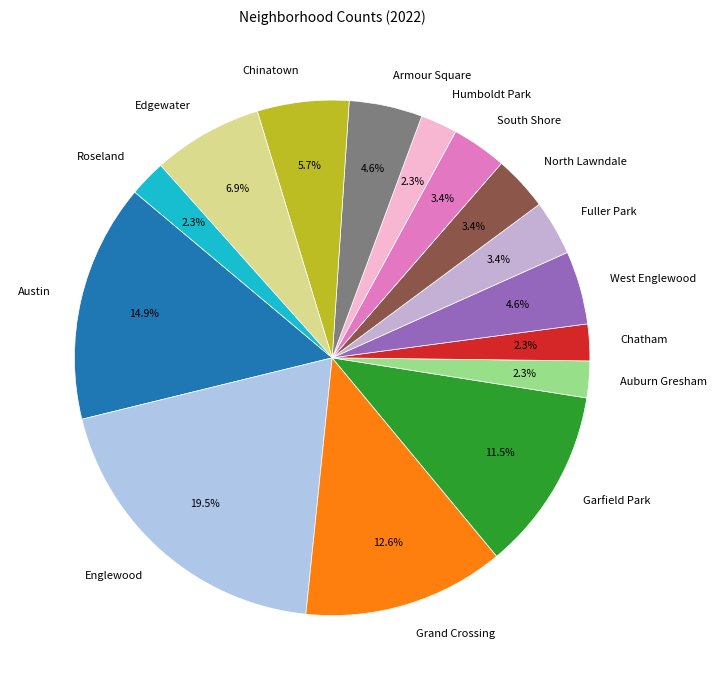

To the nearest percent, what is the combined percentage of Humboldt Park and Edgewater?

9%